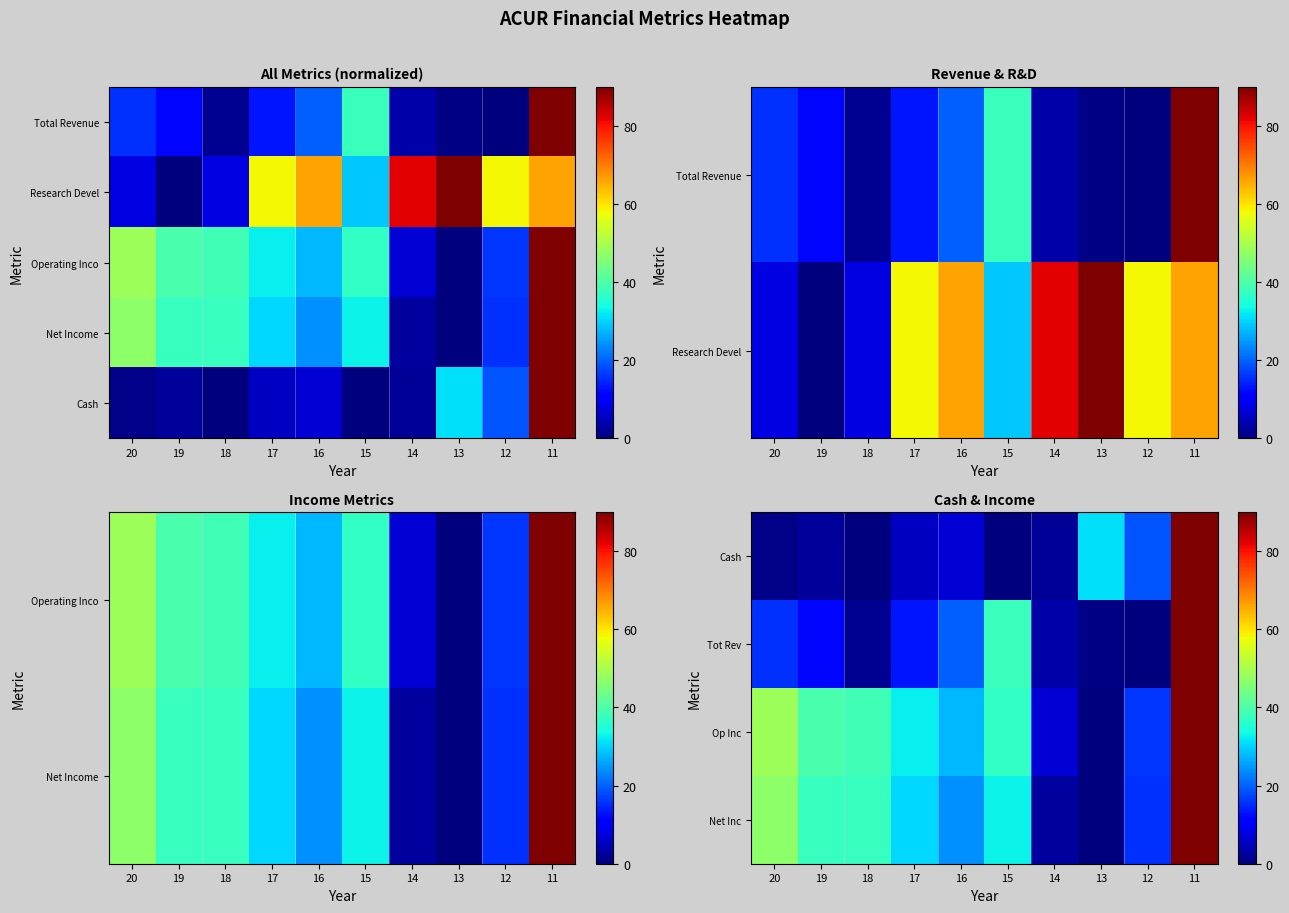

Between 11 and 14, which is larger?

11